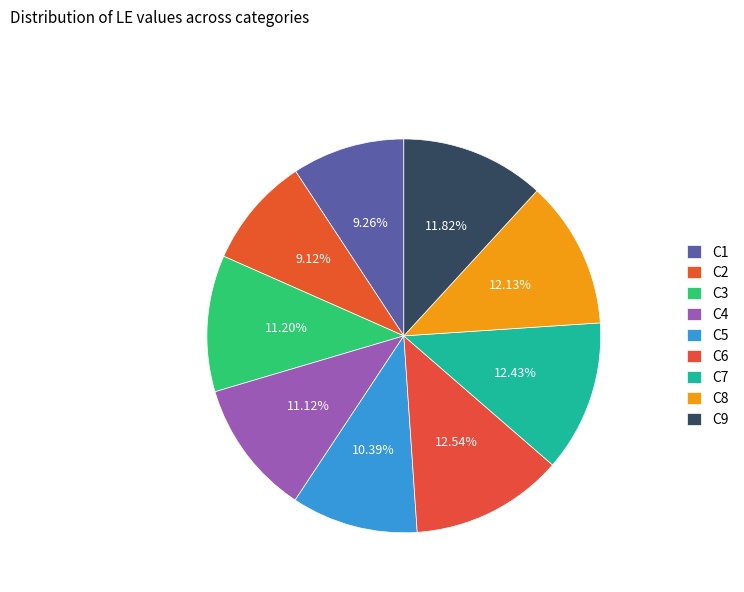

What is the change in value from C1 to C6?

+538